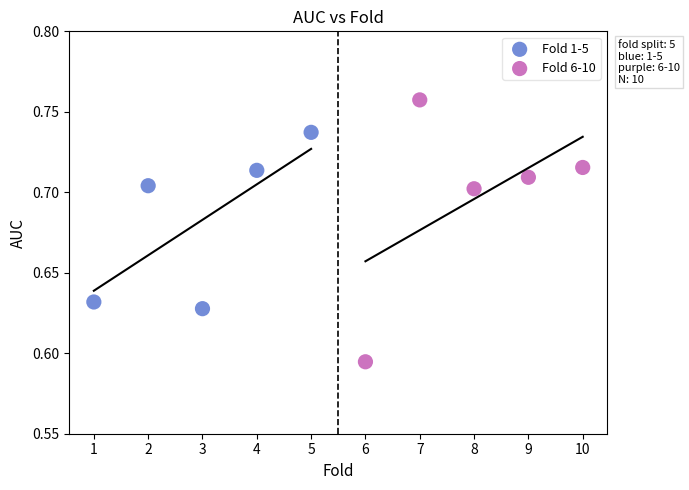

Which series reaches the minimum Y coordinate?

Fold 6-10